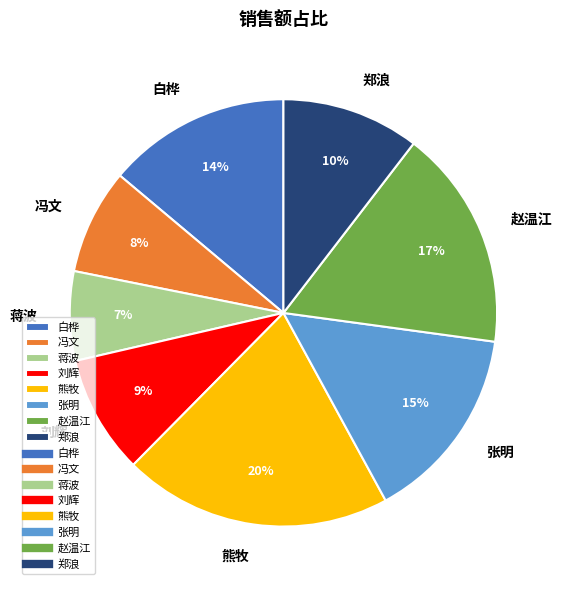

What percentage is the 冯文 slice, to the nearest percent?

8%